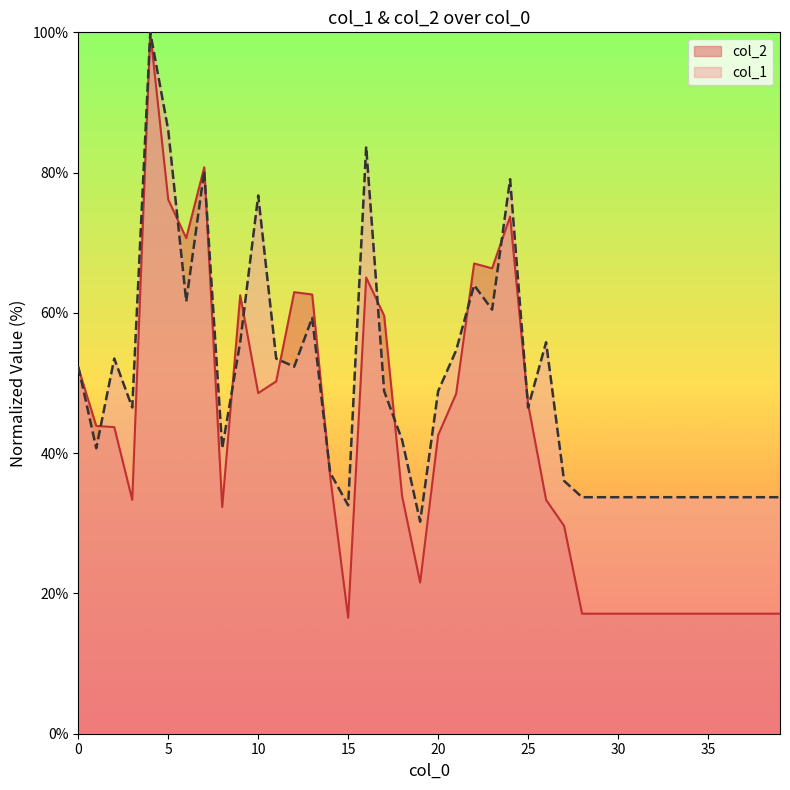

Does the chart display data point markers on the line(s)?

No